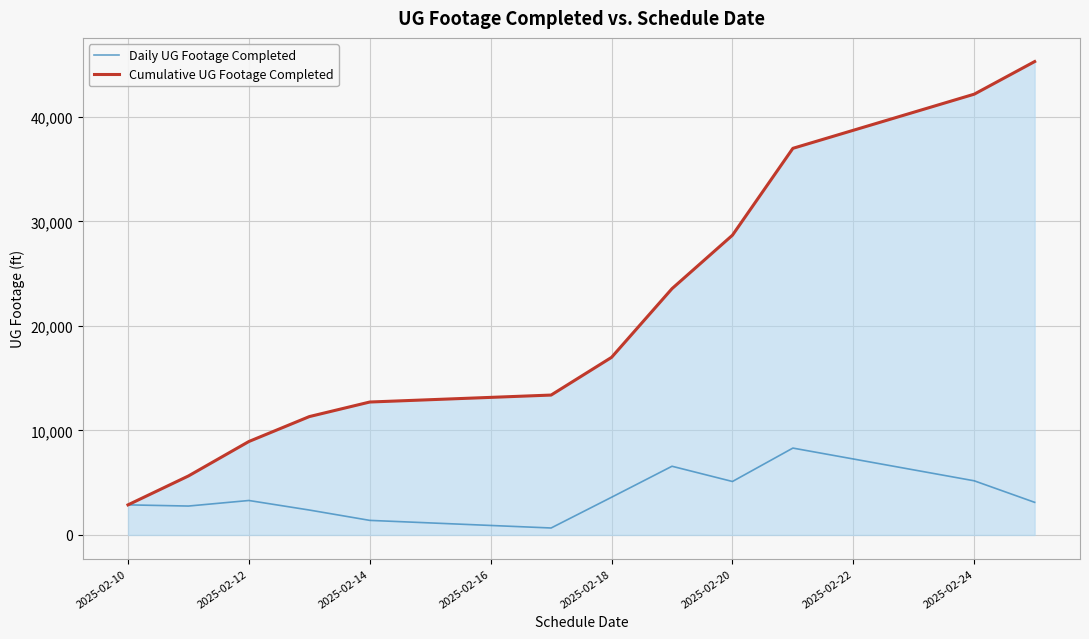

Which series has the largest total across all categories?

Cumulative UG Footage Completed